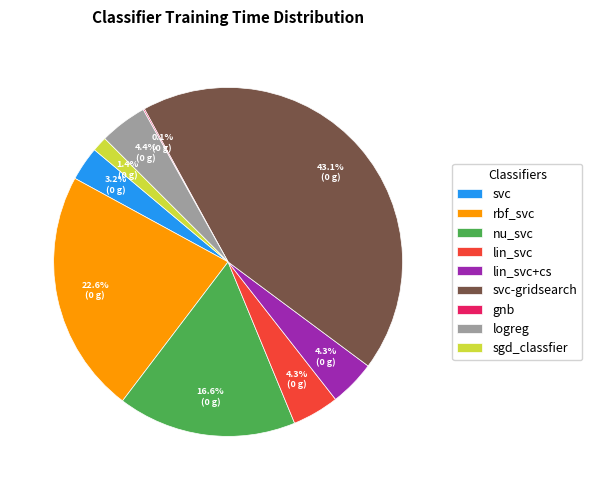

Does lin_svc represent more than half of the total?

No